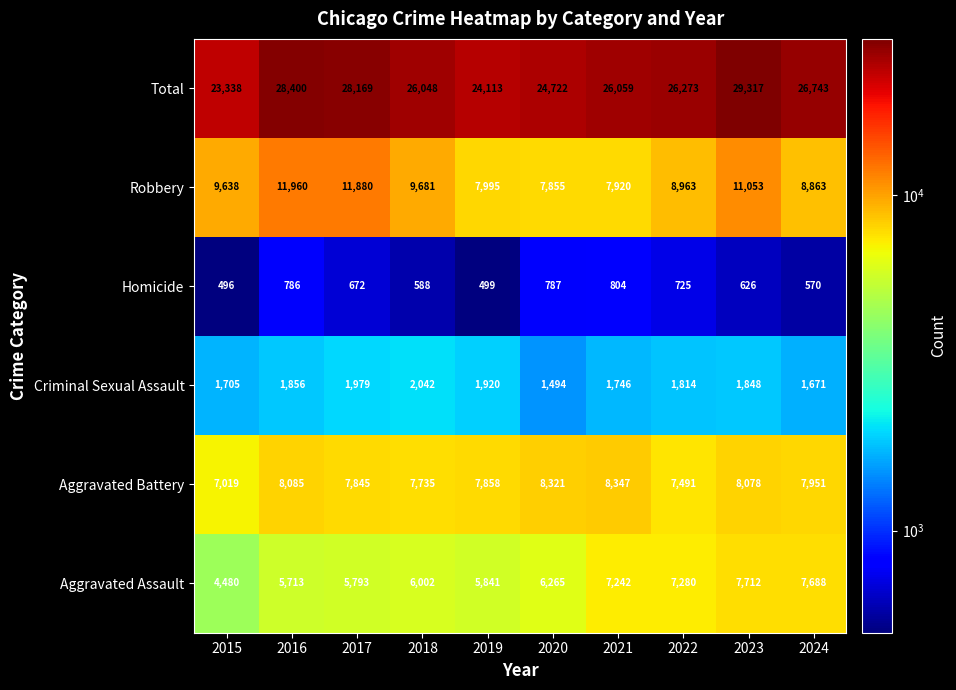

What is the sum of the Aggravated Assault values at 2022 and 2023?

14992